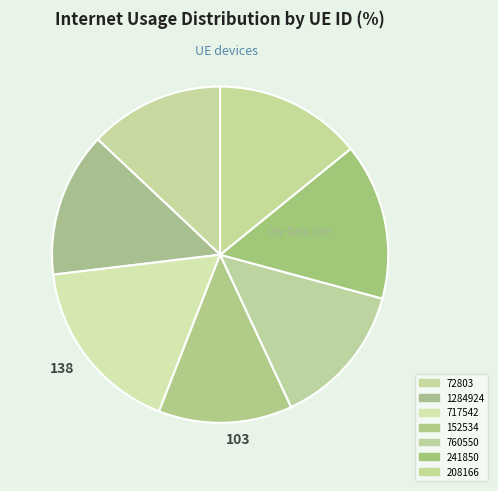

Does 760550 account for over 50% of the chart?

No